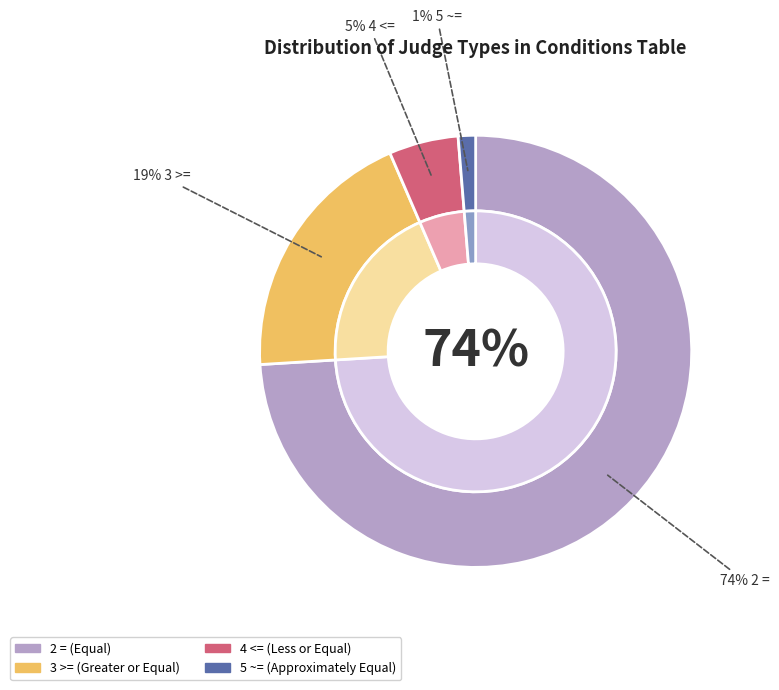

To the nearest percent, what percentage of the pie is 2 =?

74%